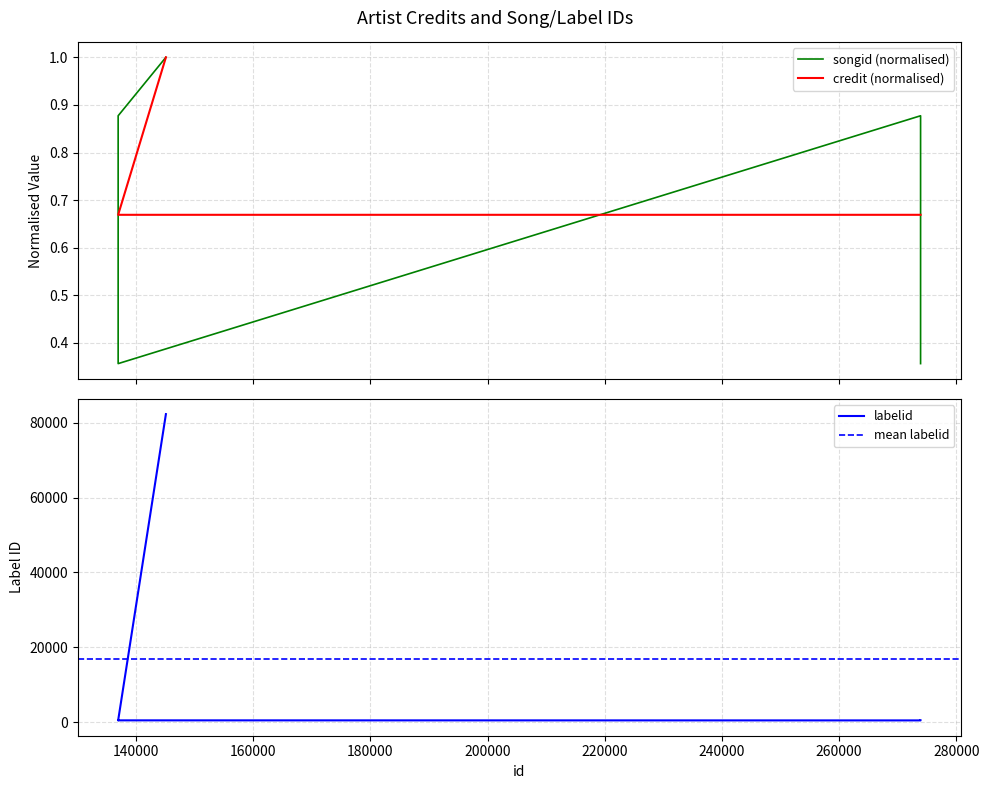

What is the highest value of the credit series?

1.0